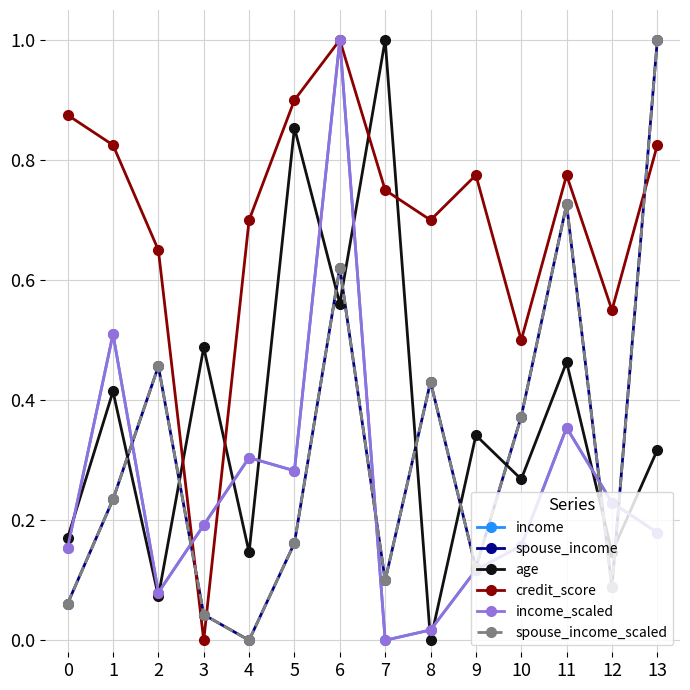

True or false: spouse_income has a value of 0.1 at 1.

False